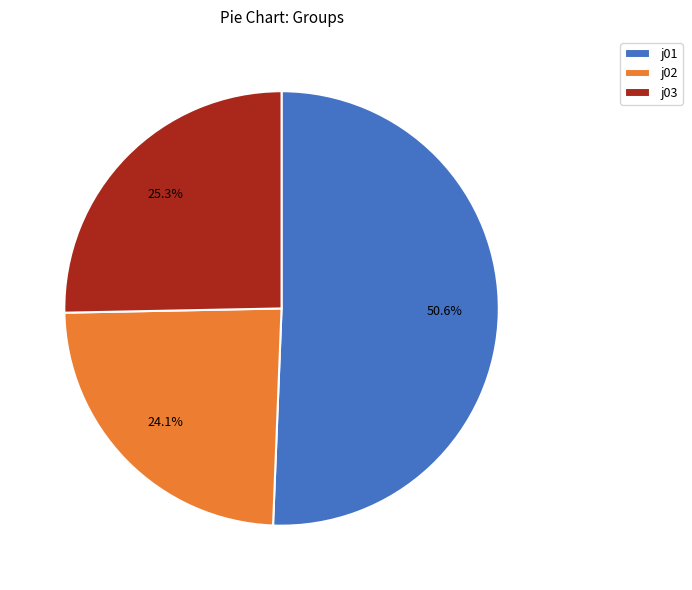

Rank the categories by value from lowest to highest.

j02, j03, j01